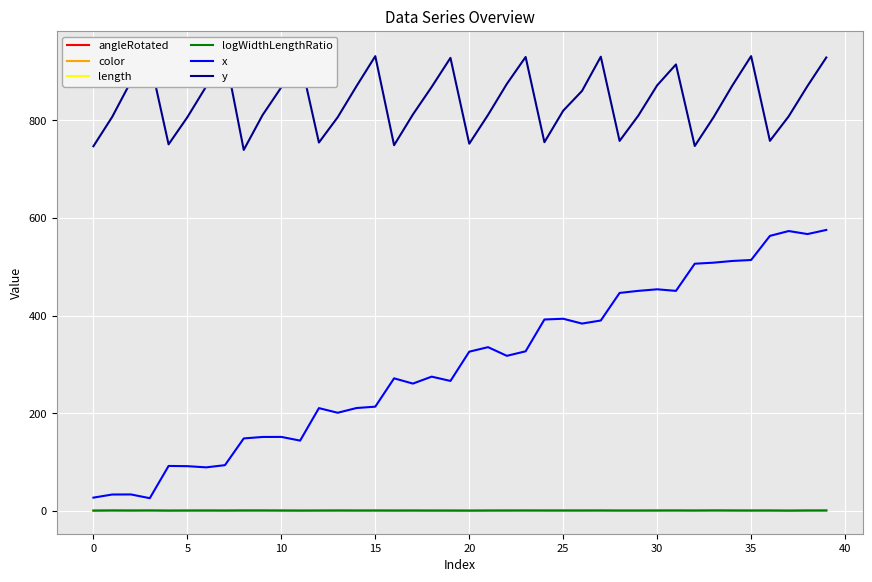

What is the difference between the maximum and minimum values in the x series?

549.4